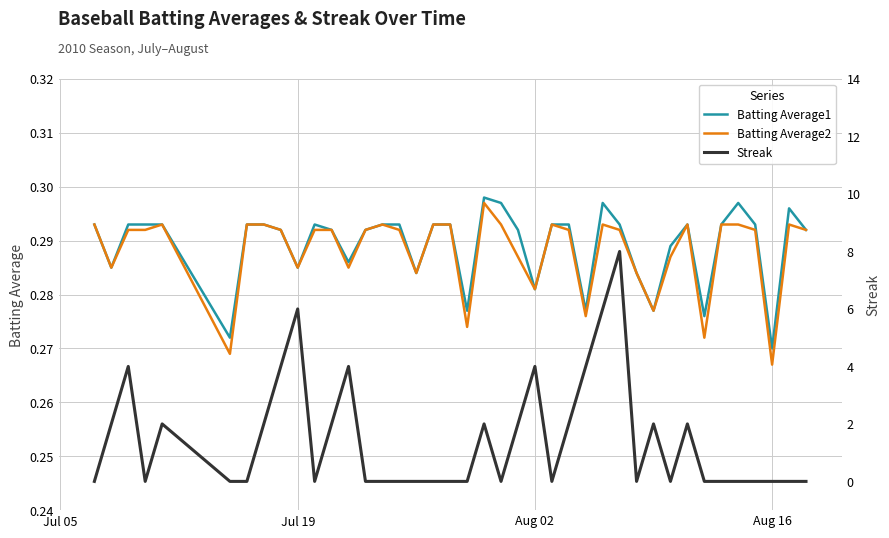

Where is Batting Average1 nearest to the value 0?

Aug 16